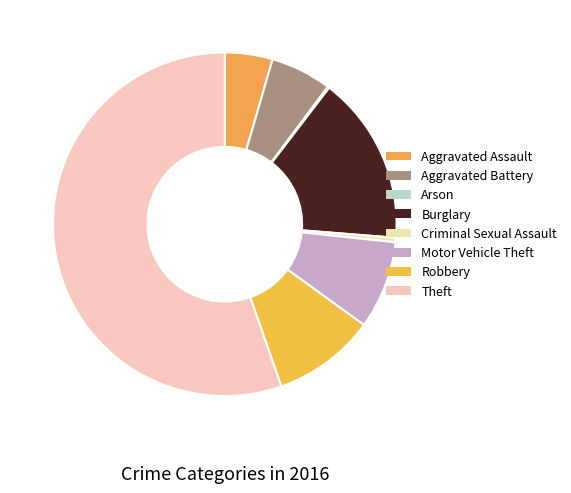

To the nearest percent, what is the difference between the Motor Vehicle Theft and Aggravated Assault slice percentages?

4%